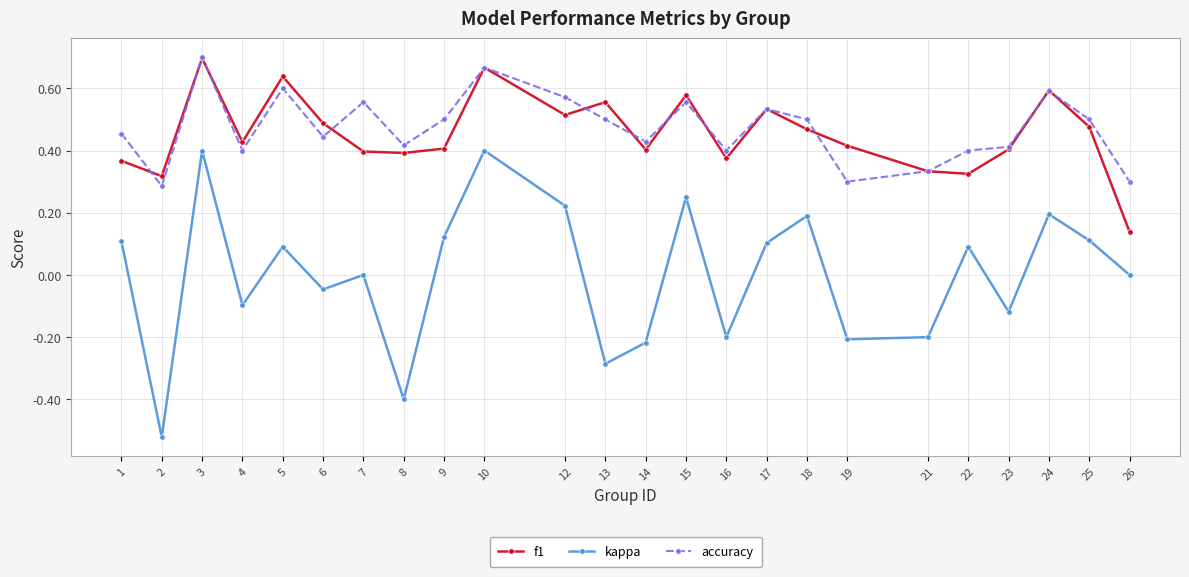

At which category is the sum across all series the highest?

3